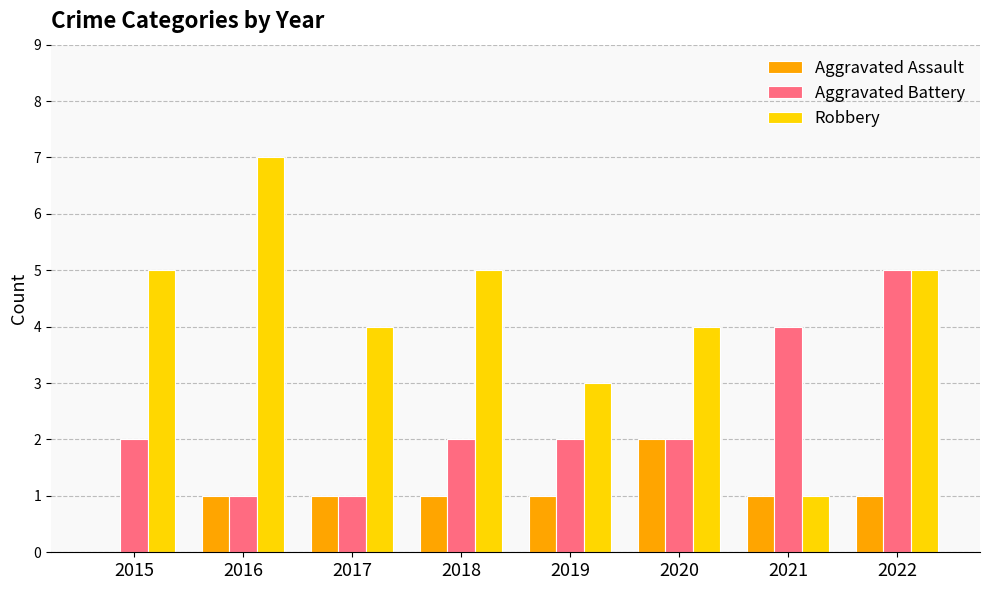

The value of Robbery at 2017 is 4. True or false?

True